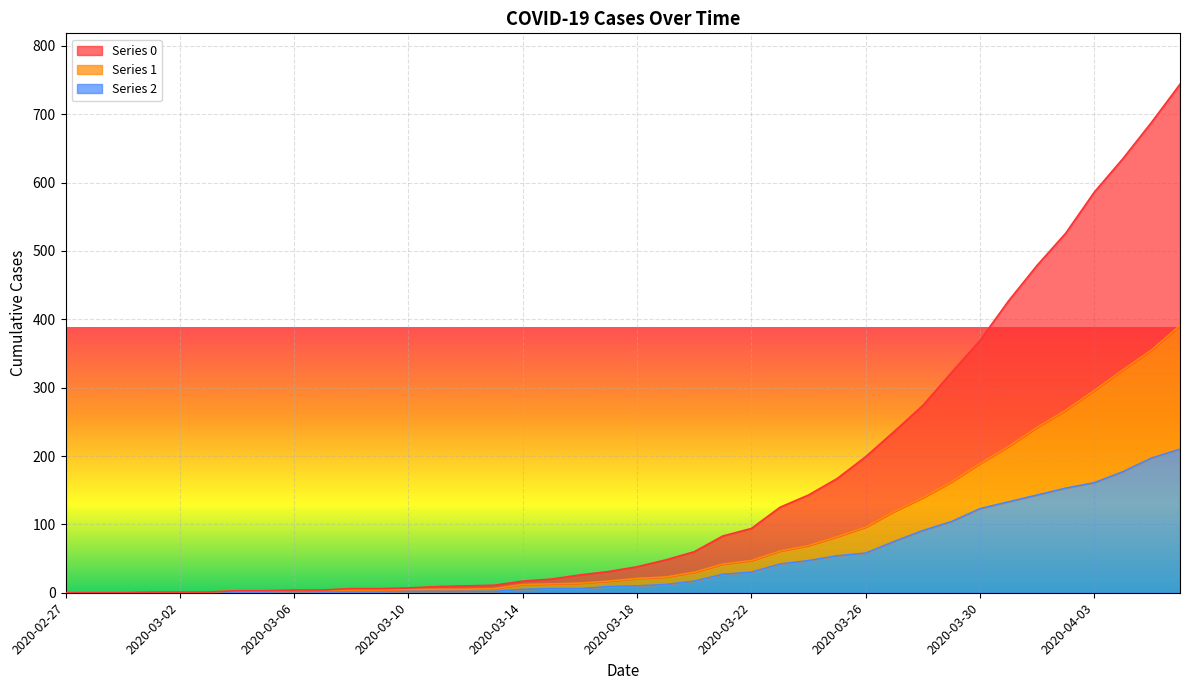

At which label does 1 first exceed 21?

2020-03-19